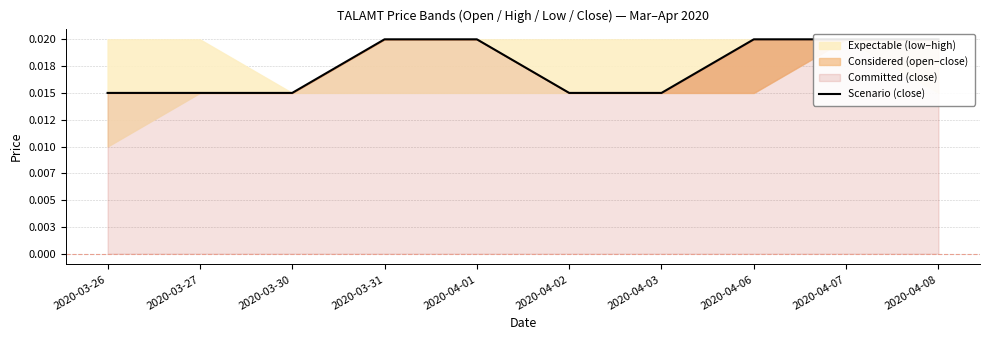

What position from the right is 2020-04-02?

5